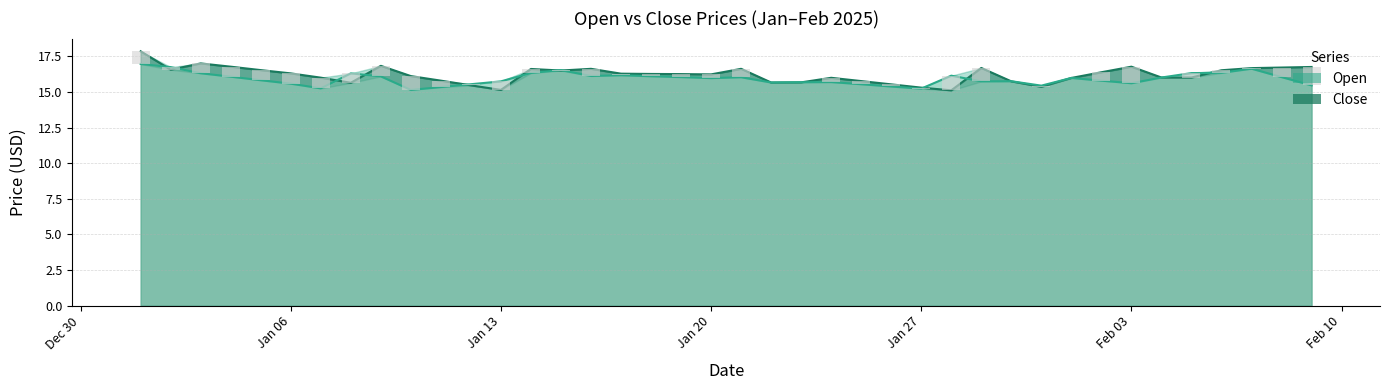

What value does the Close series have at 2025-01-11?

15.8